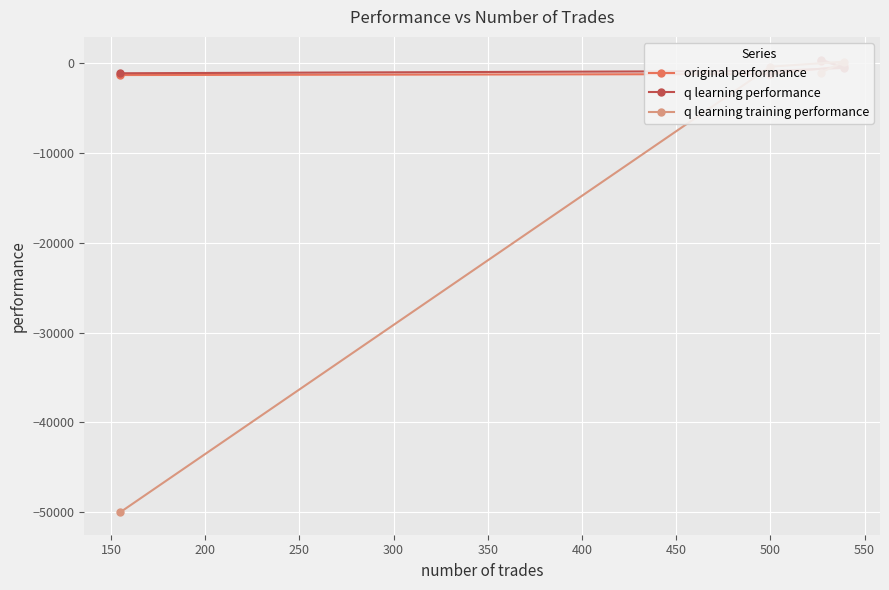

What is the maximum value shown in the chart?

409.6